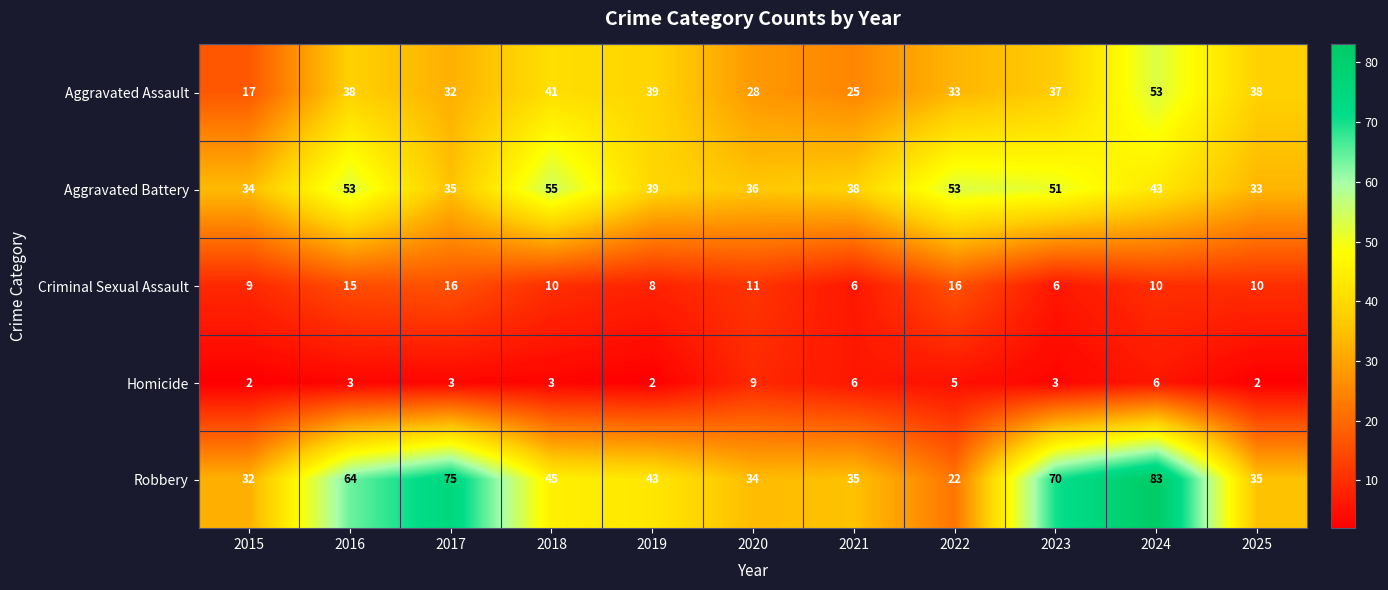

Count the number of categories in the chart.

11